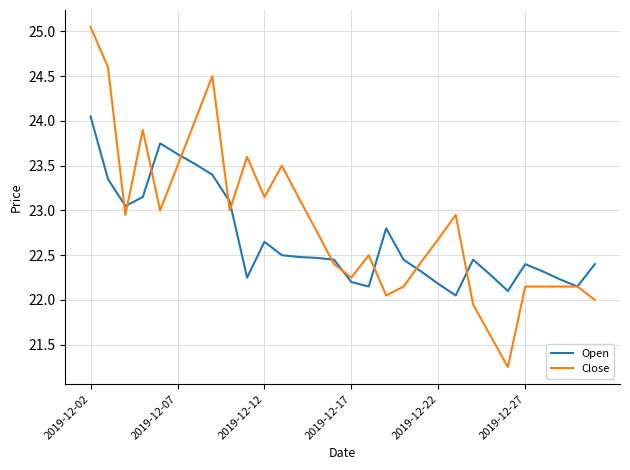

Which series has the largest total across all categories?

Close